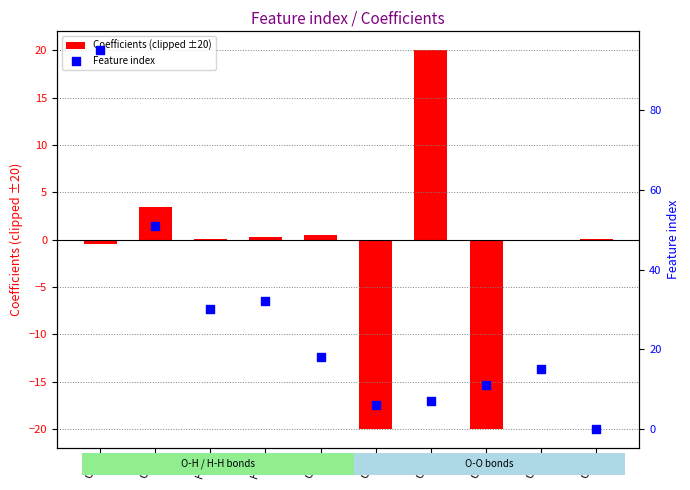

At how many categories does at least one series exceed 43?

2